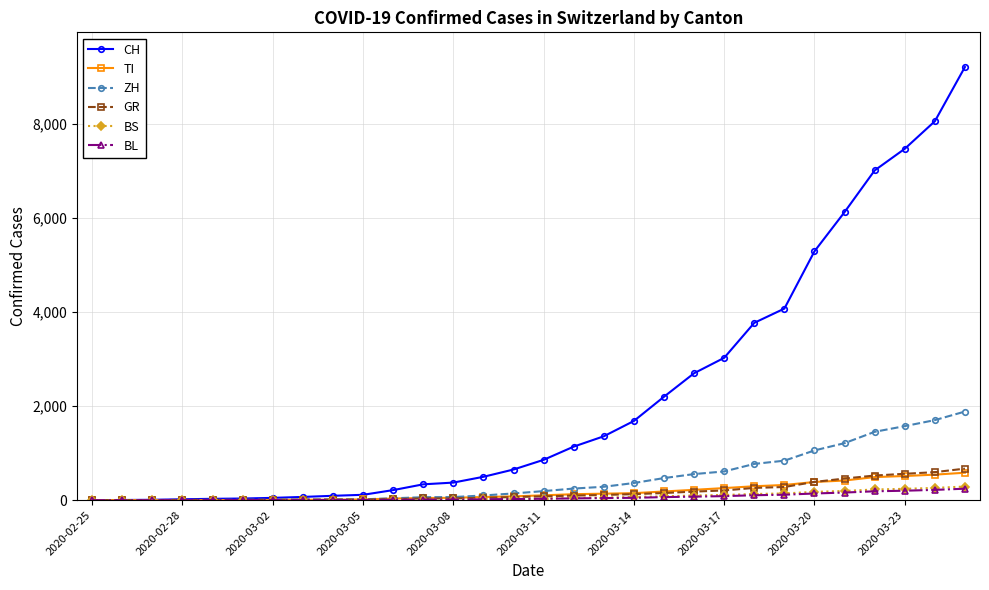

Which series has the largest total across all categories?

CH